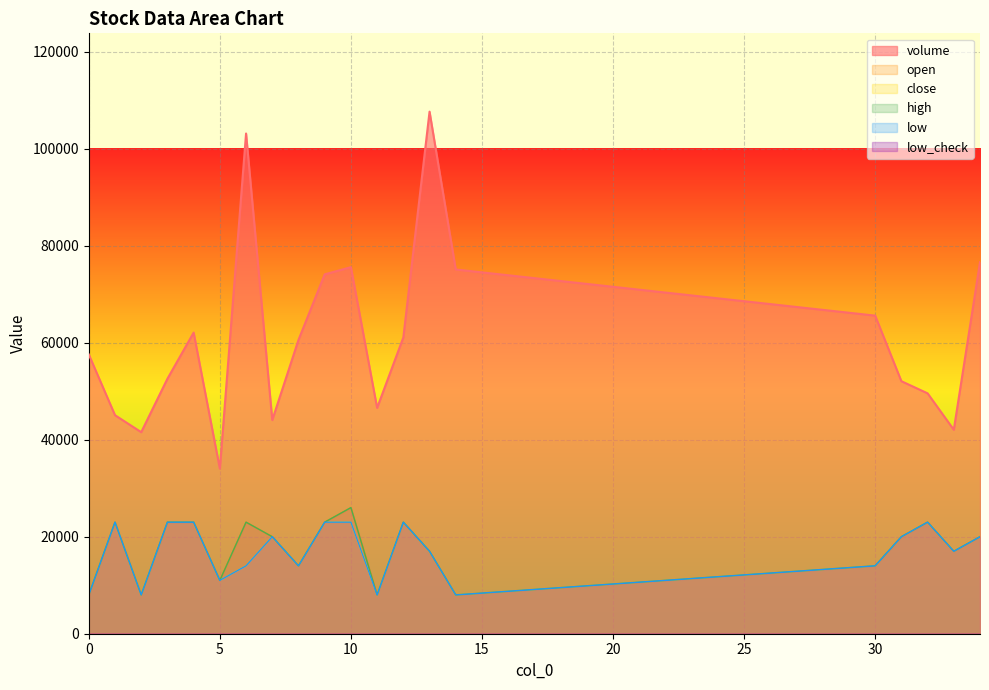

Does the chart display data point markers on the line(s)?

No